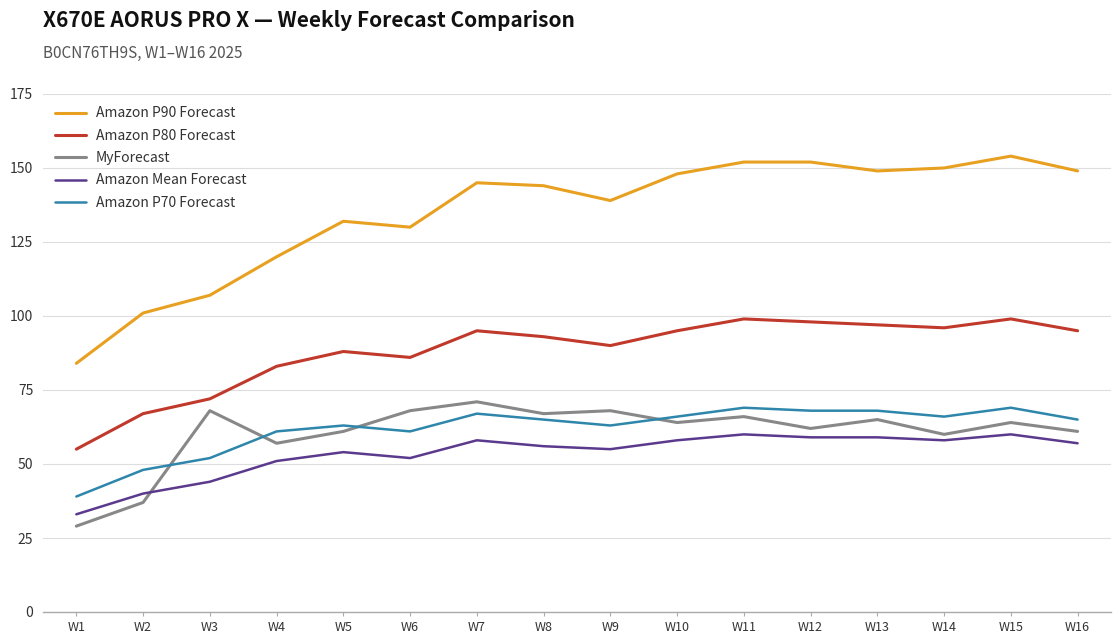

Is this an area chart (filled region under the line)?

No